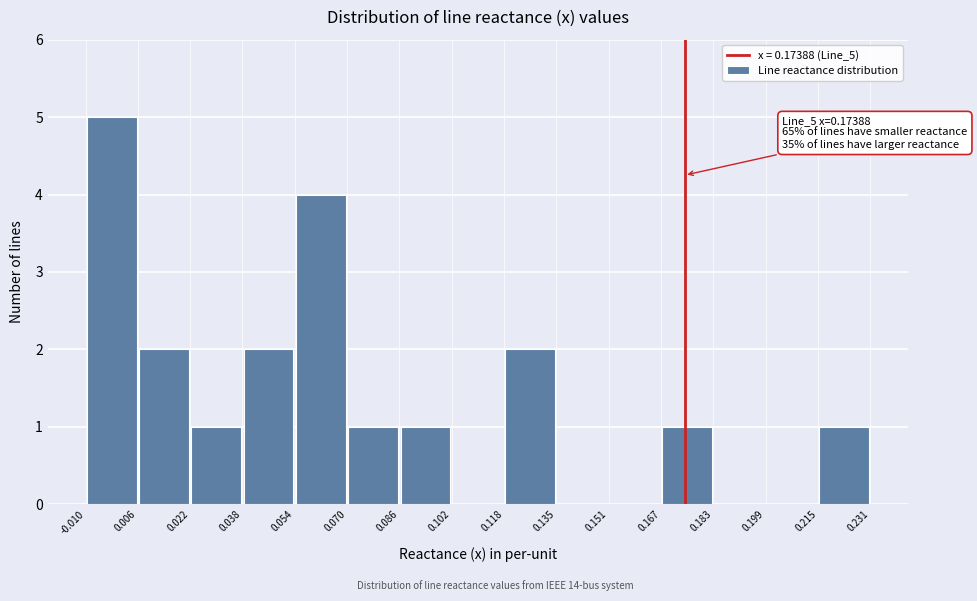

Which range on the x-axis has the tallest bar?

-0.010 to 0.006